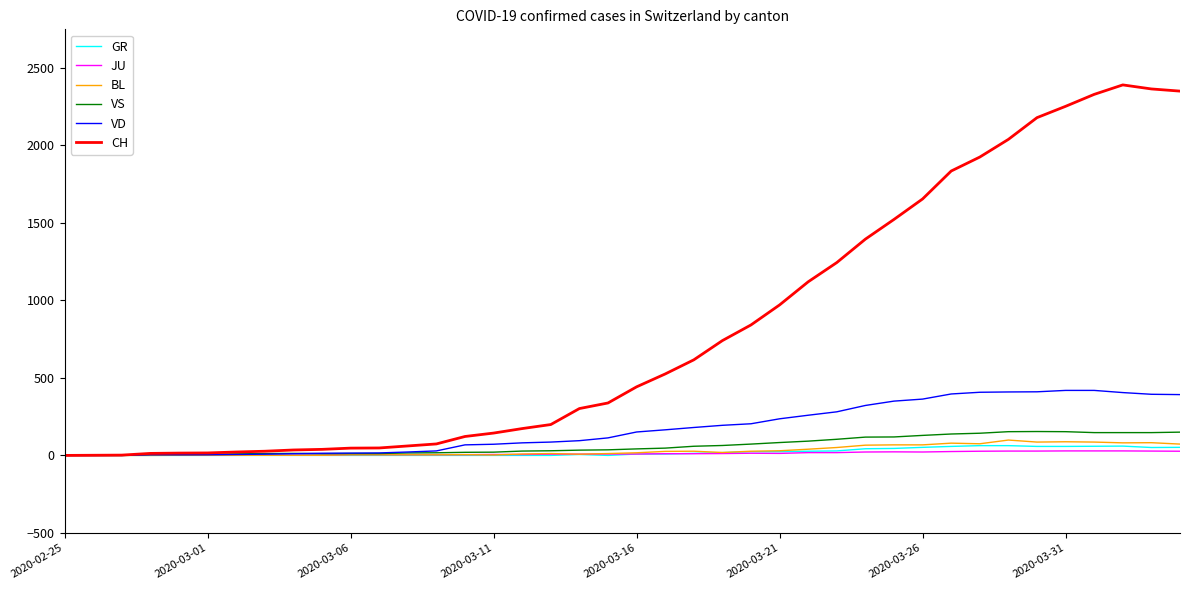

What is the maximum value shown in the chart?

2388